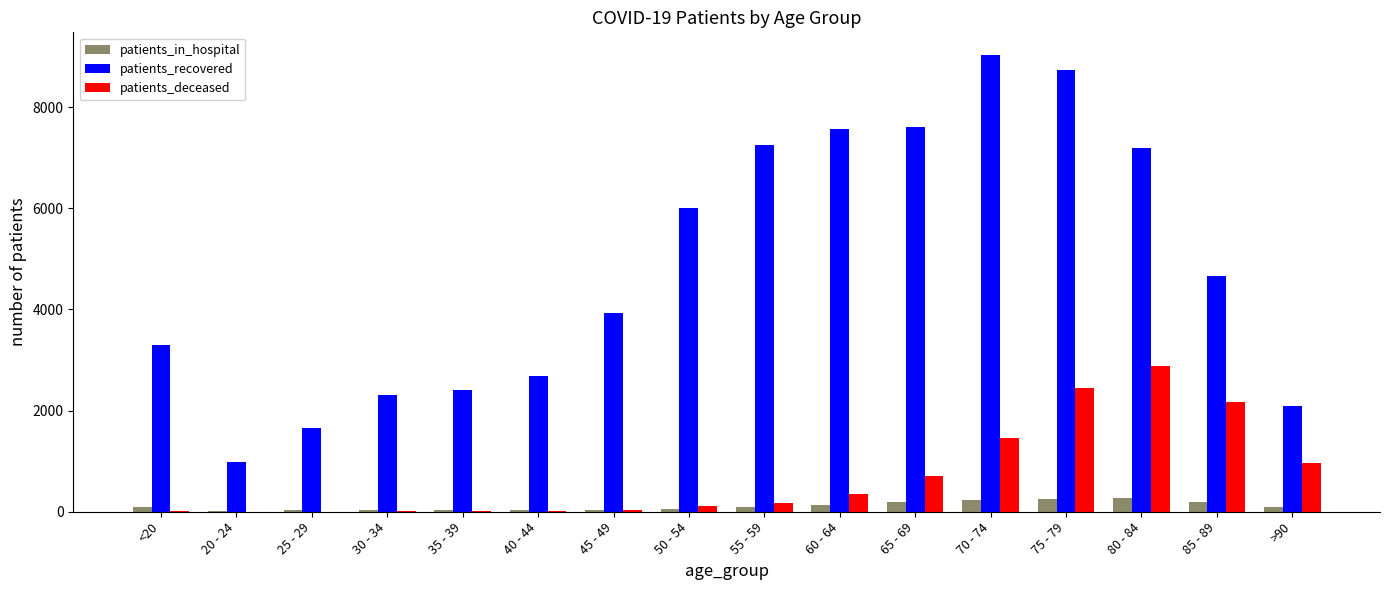

How many groups of bars are there?

16